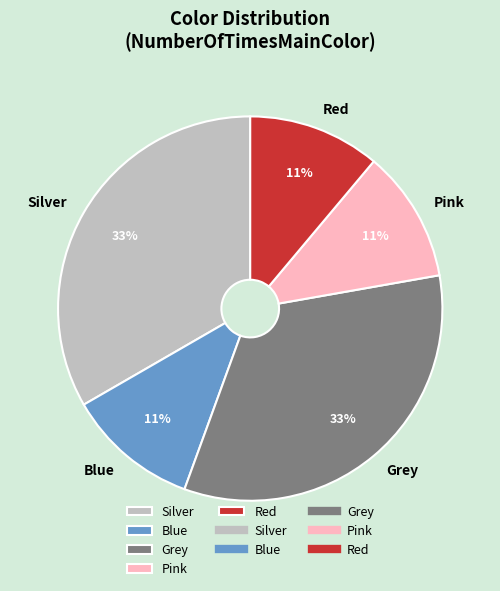

Does any single category account for the majority?

No